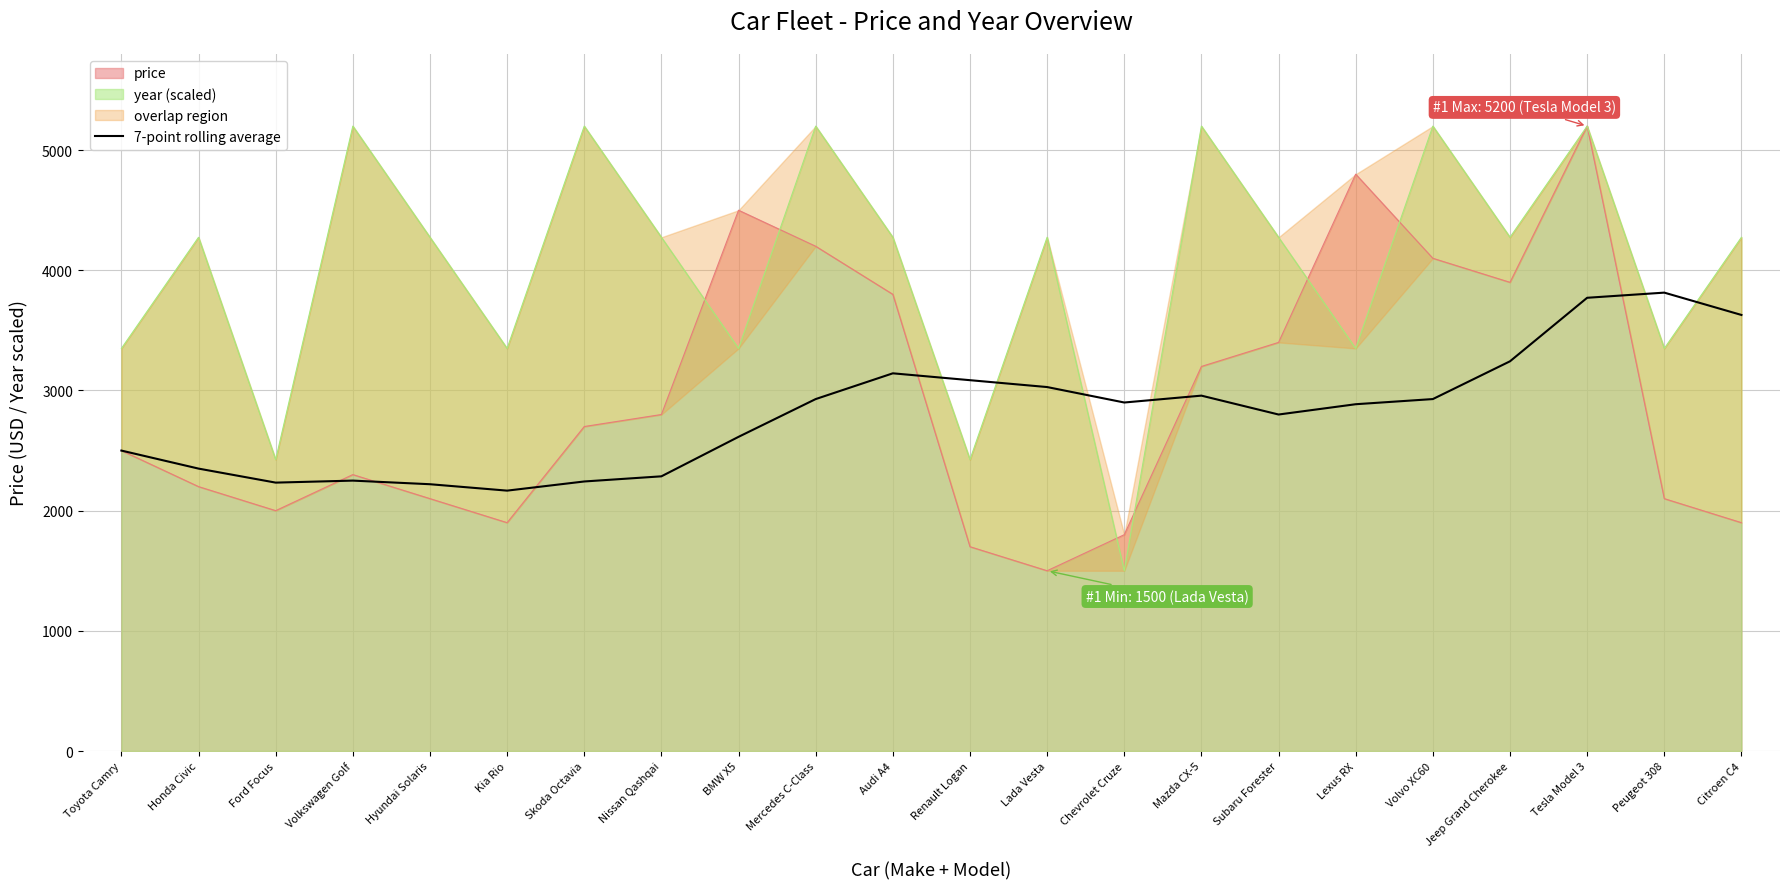

What value does the data have at Ford Focus?

2233.3